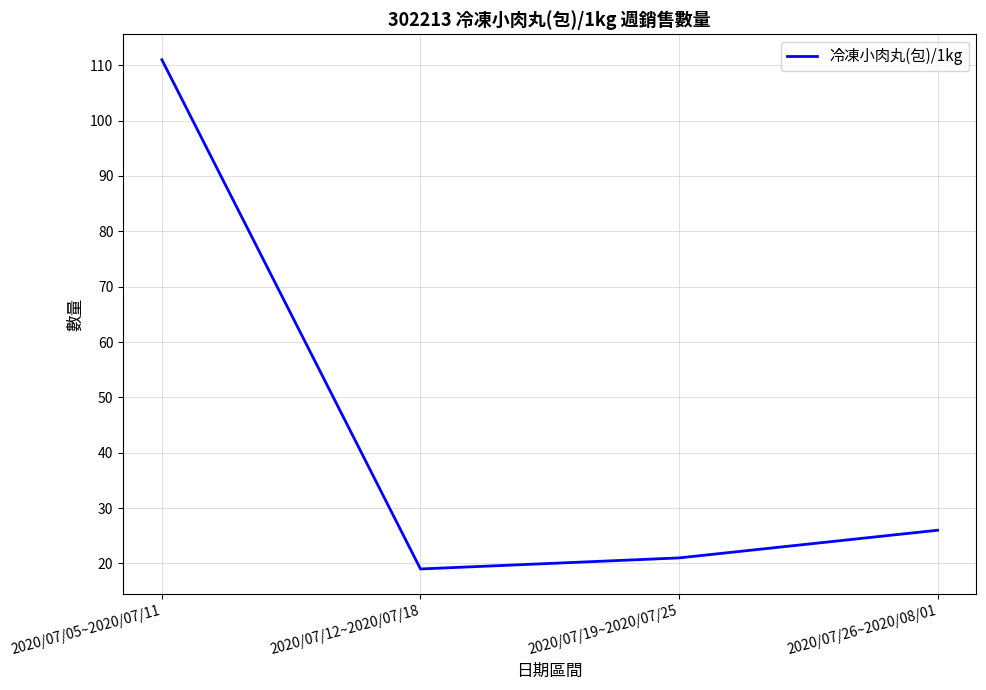

What is the sum of the values at 2020/07/05~2020/07/11 and 2020/07/26~2020/08/01?

137